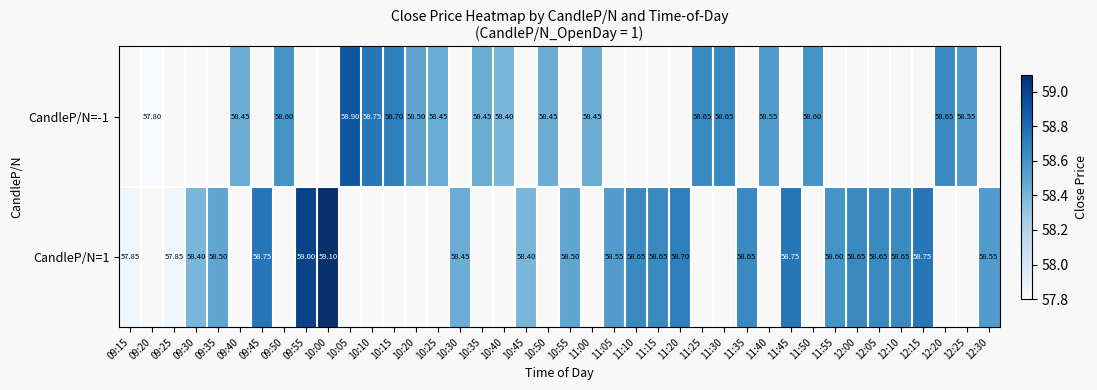

Count the number of categories in the chart.

40